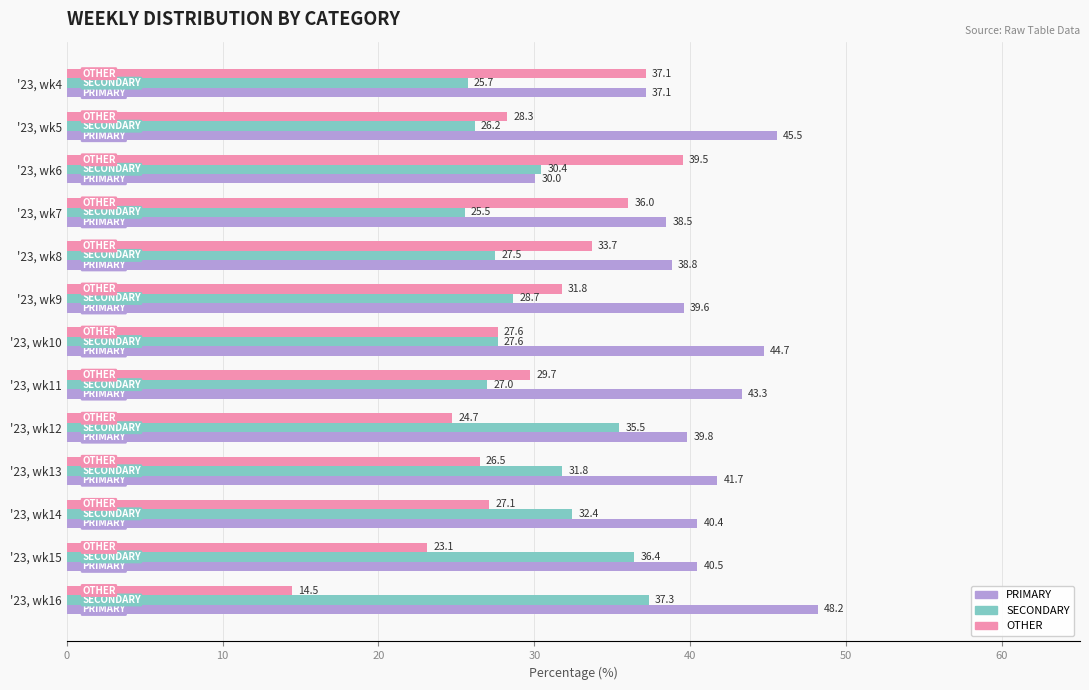

Is the value of PRIMARY at '23, wk8 greater than the value of SECONDARY at '23, wk15?

Yes